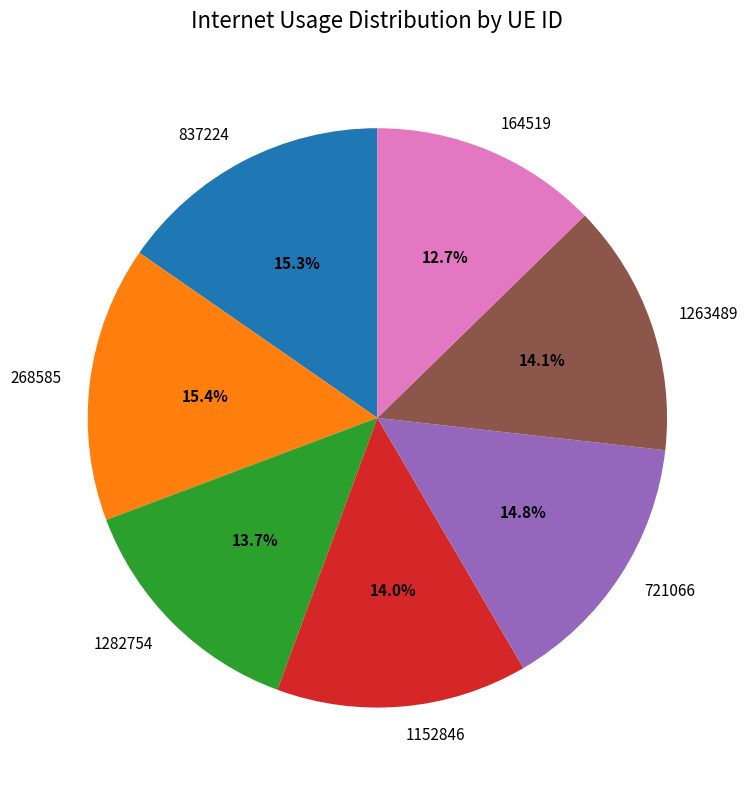

Which slice is the smallest?

164519